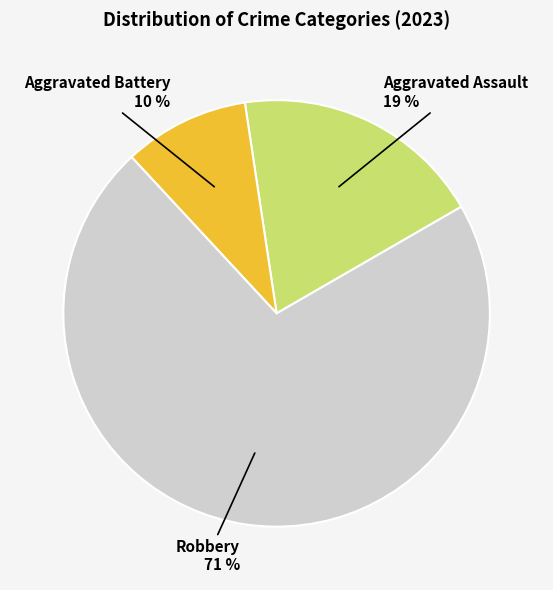

To the nearest percent, what is the average slice percentage?

33%